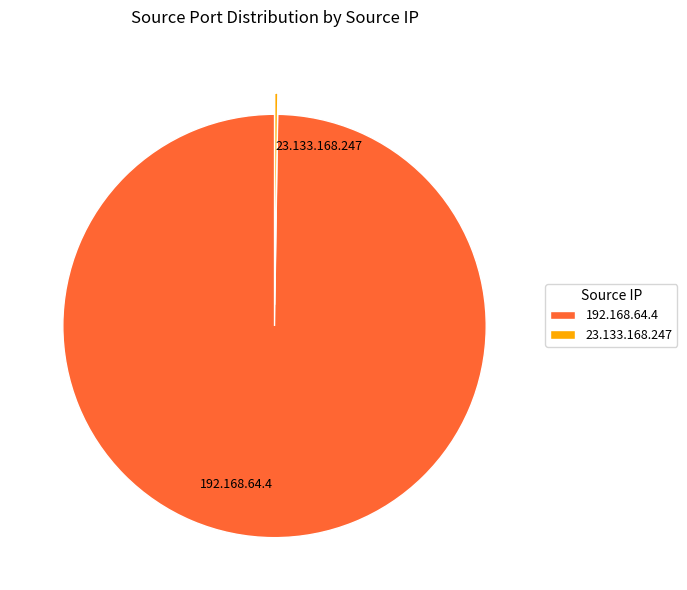

Is there a majority slice in this chart?

Yes